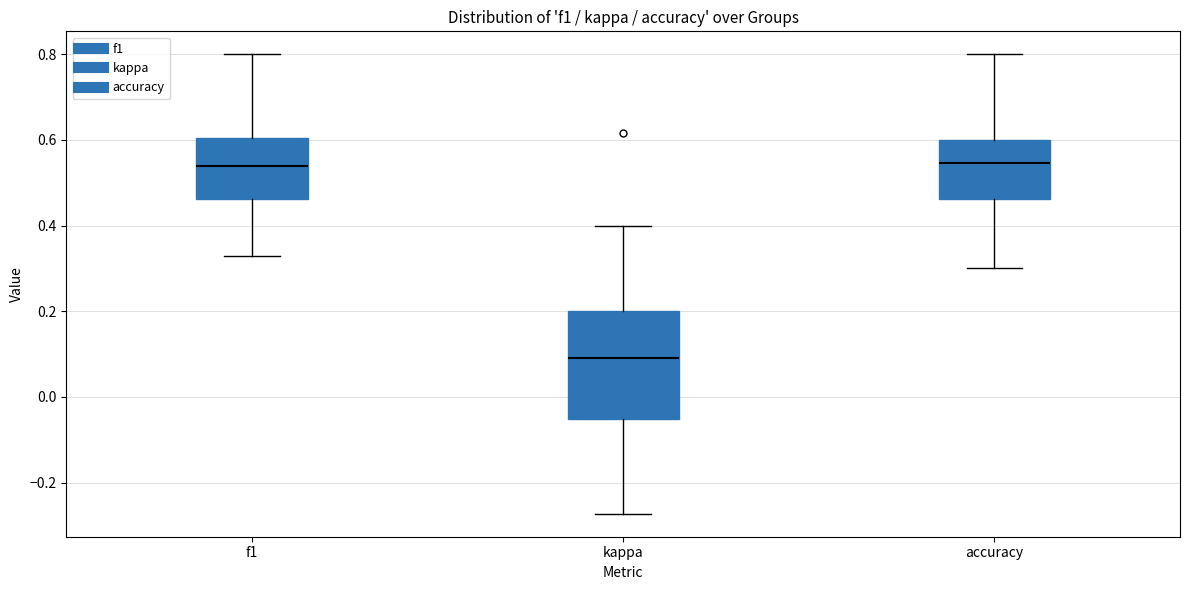

Which box has the lowest median line?

kappa